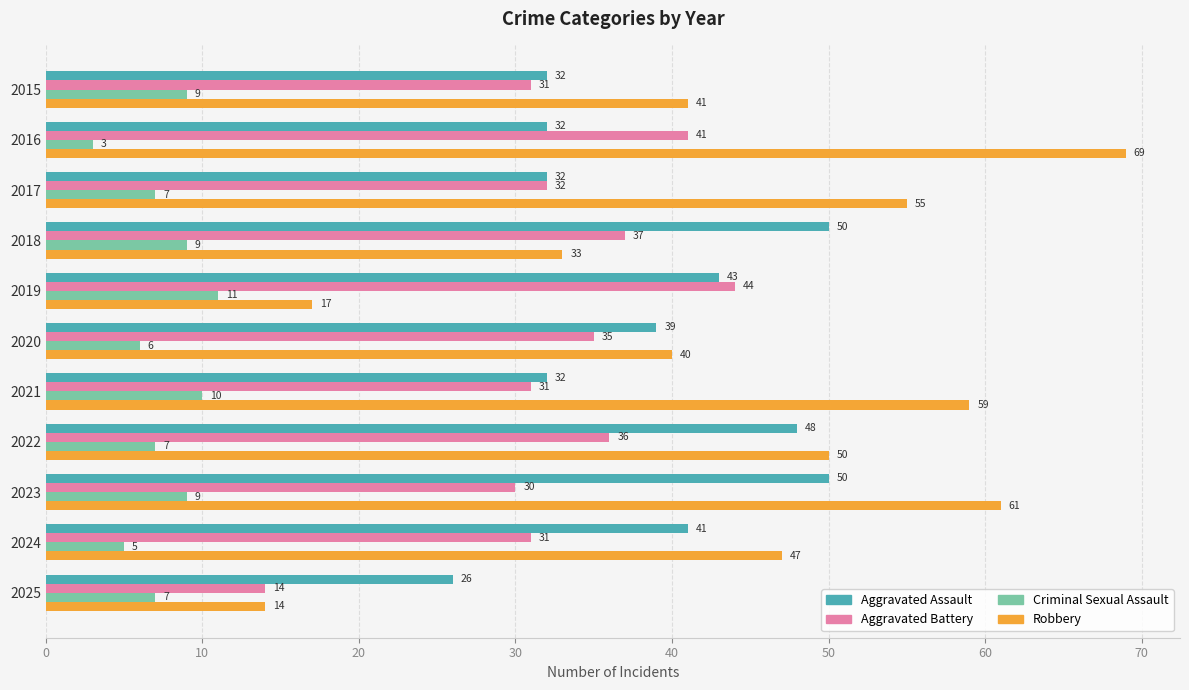

Read the Aggravated Battery value at 2021, to the nearest 5.

30